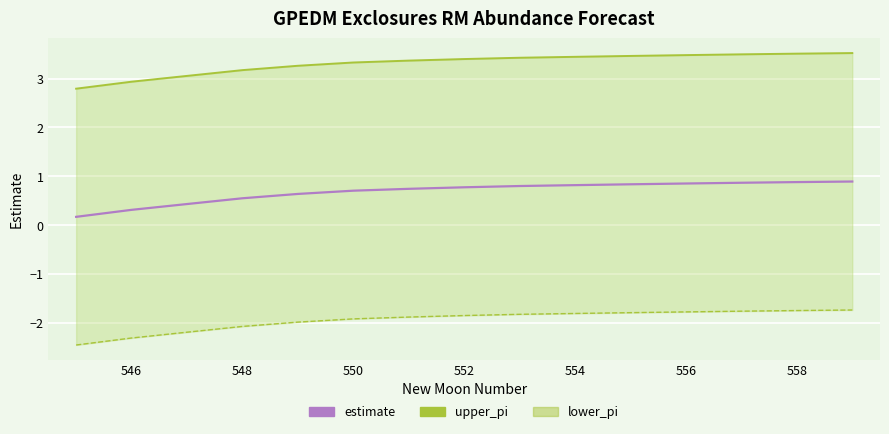

Reading left to right, what are all the values shown in this chart?

upper_pi: 2.8	2.9	3.1	3.2	3.3	3.3	3.4	3.4	3.4	3.4	3.5	3.5	3.5	3.5	3.5
lower_pi: -2.5	-2.3	-2.2	-2.1	-2.0	-1.9	-1.9	-1.8	-1.8	-1.8	-1.8	-1.8	-1.8	-1.7	-1.7
estimate: 0.2	0.3	0.4	0.6	0.6	0.7	0.7	0.8	0.8	0.8	0.8	0.9	0.9	0.9	0.9